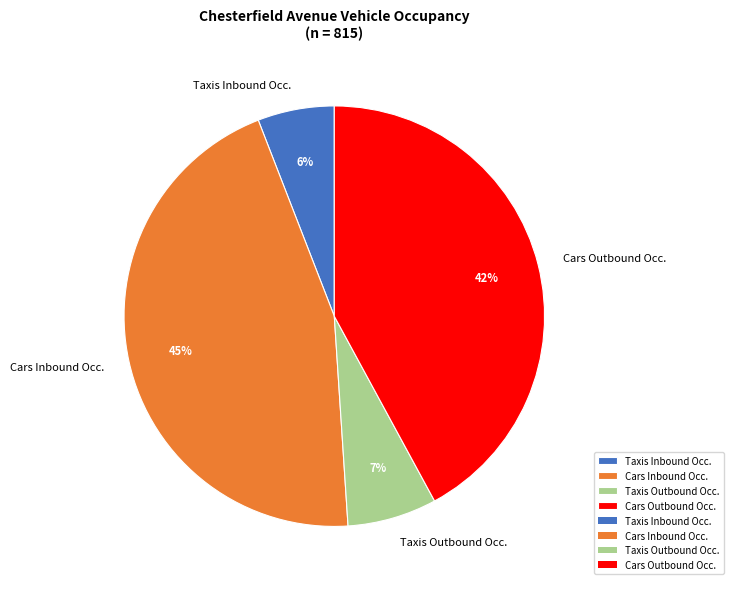

True or false: Taxis Inbound Occ. accounts for 1% of the total.

False